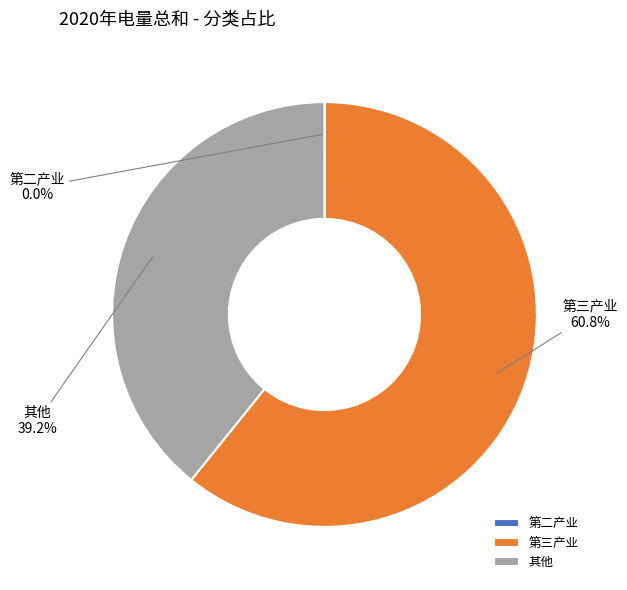

What is the largest slice in the pie chart?

第三产业